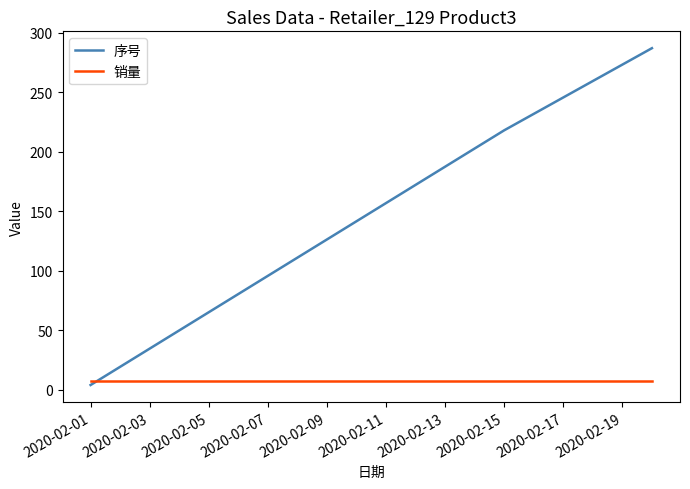

Which series has the largest total across all categories?

序号